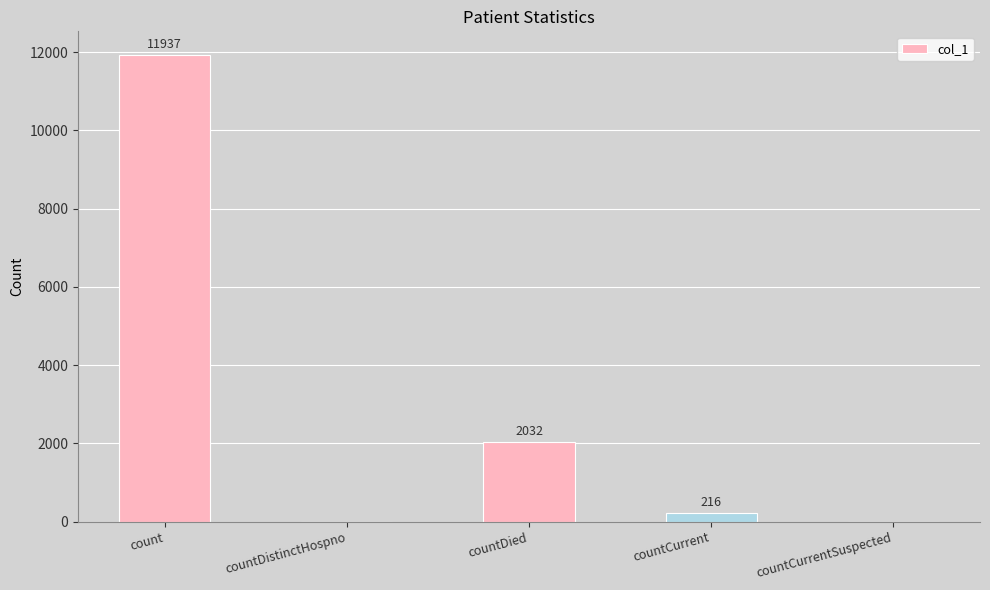

What is the difference between the values at countDied and countCurrentSuspected?

2032